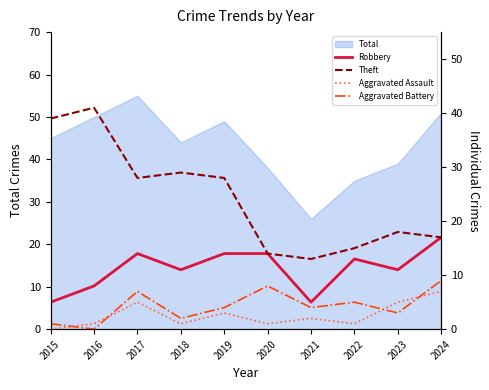

What is the value of the Theft point at the 4th from the left?

29